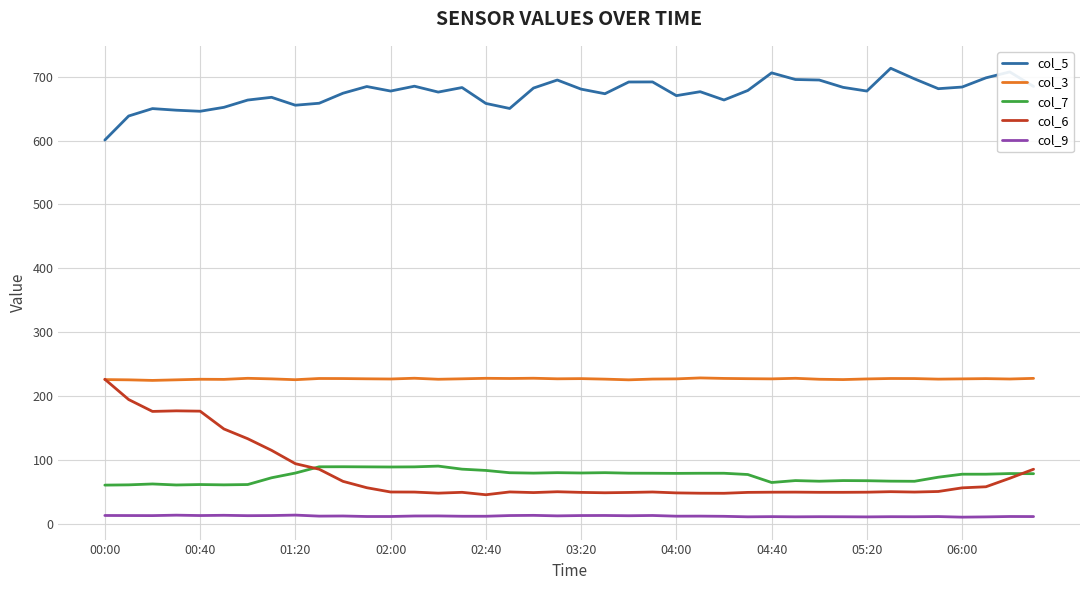

Which series has the widest spread of values?

col_6